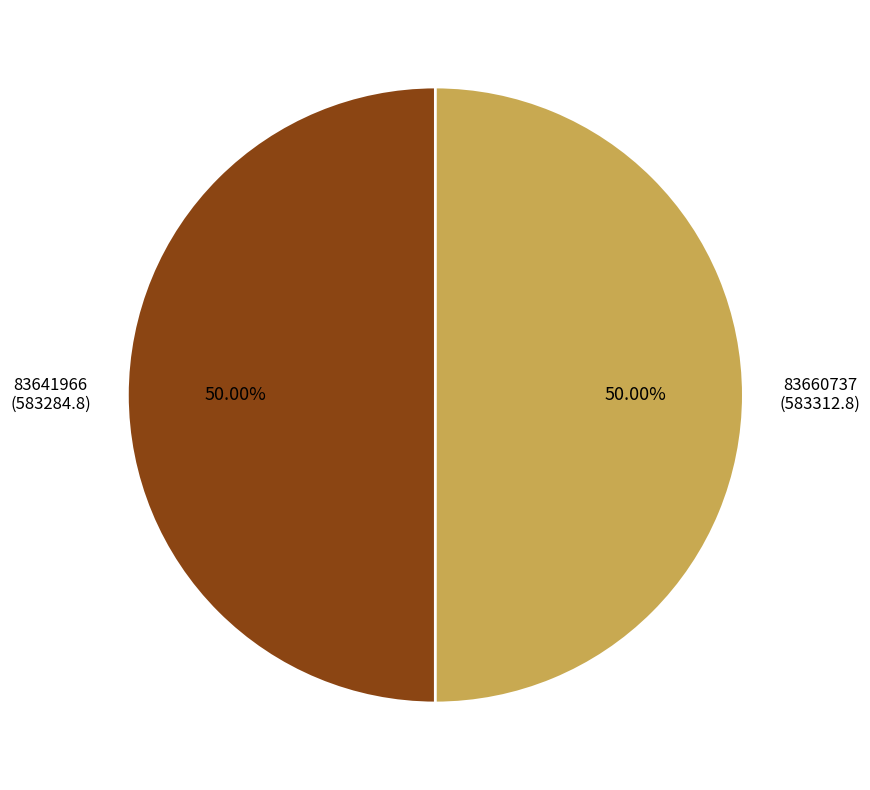

What percentage is the 83641966 slice, to the nearest percent?

50%